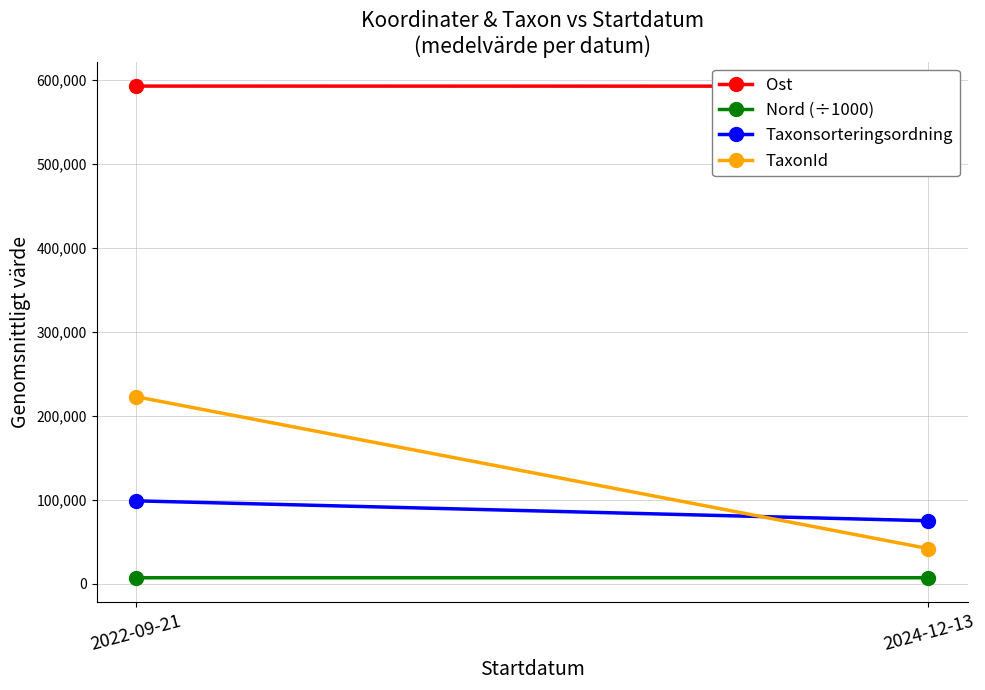

How many data points in Ost are above 592458?

1